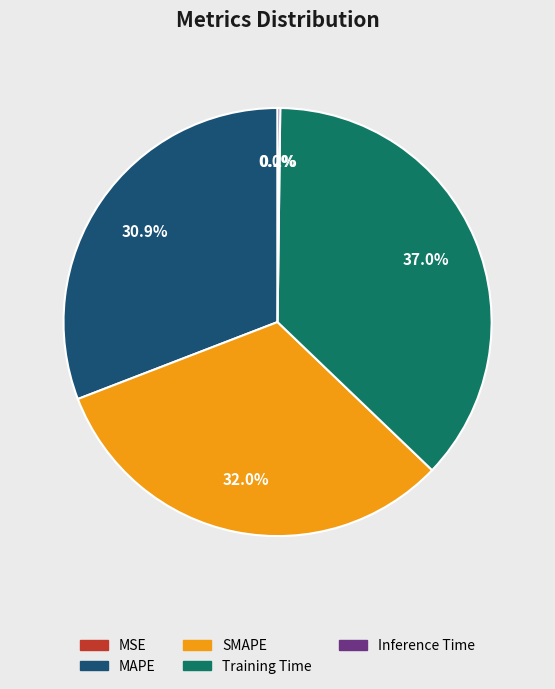

To the nearest percent, what portion does SMAPE represent?

32%